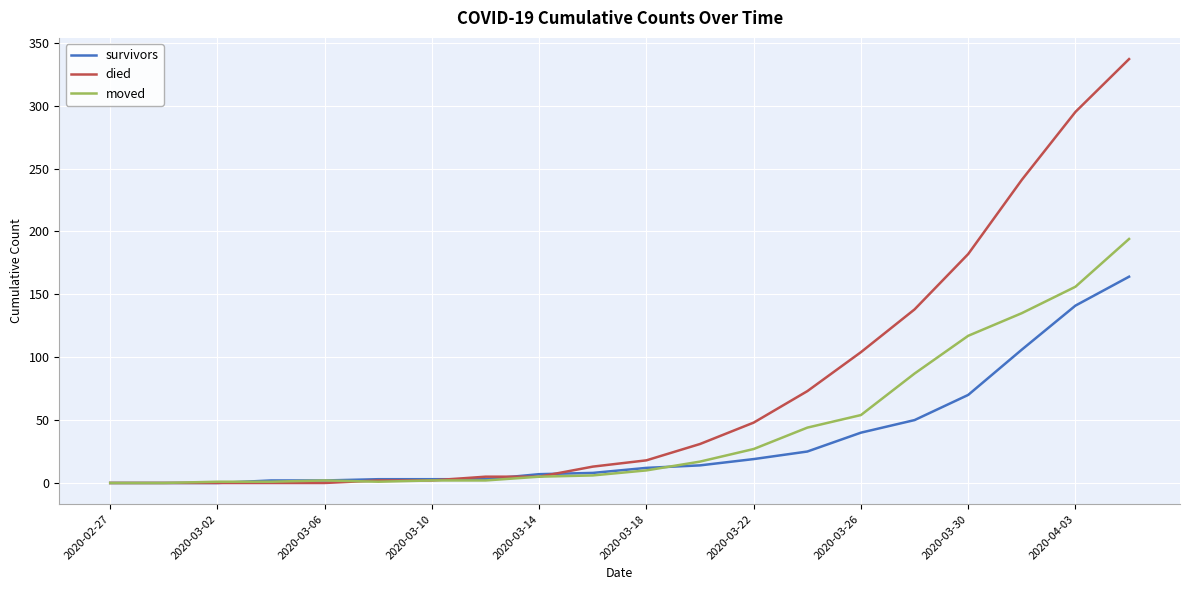

After their last crossing, which series has the higher values: survivors or moved?

moved